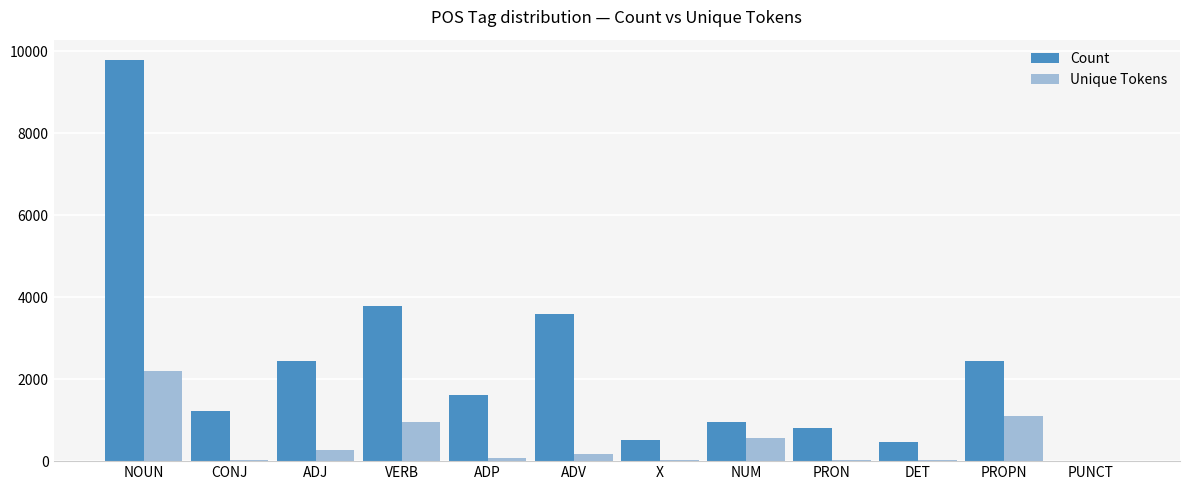

Which label corresponds to the largest value in the chart?

NOUN